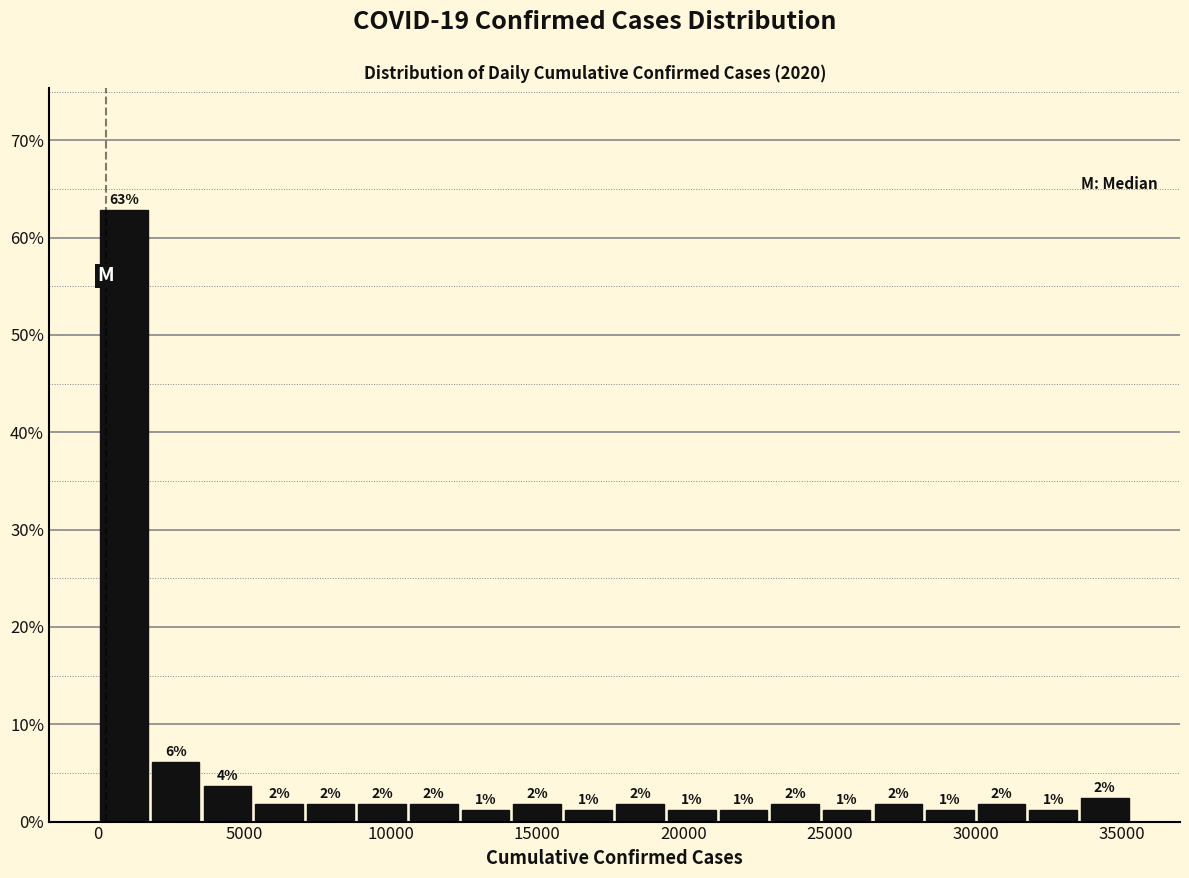

Around what value on the x-axis is the tallest bar? Give the approximate position of its centre, as read against the axis.

1000